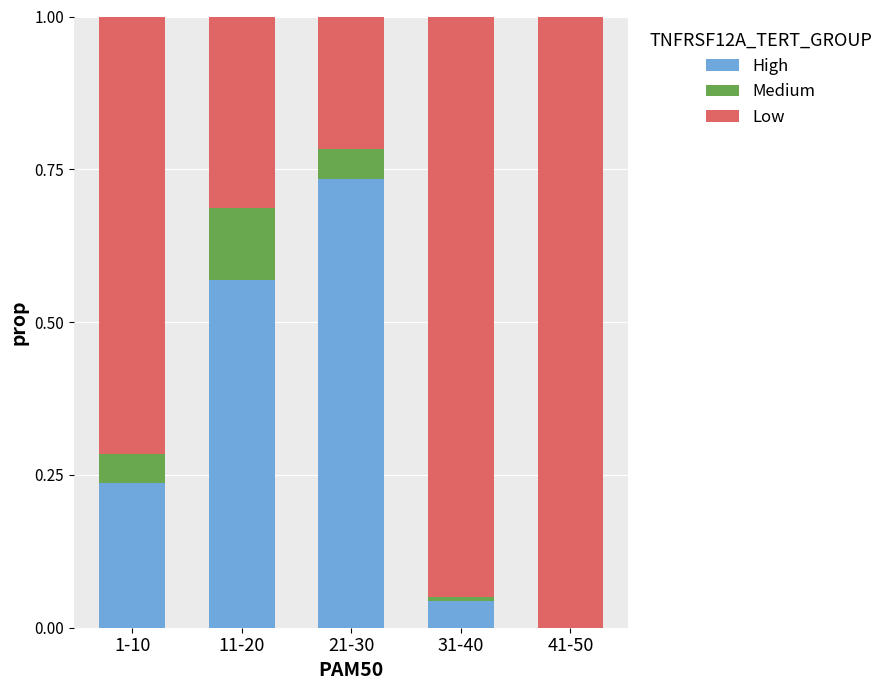

What is the total value across all series at 1-10?

1.0